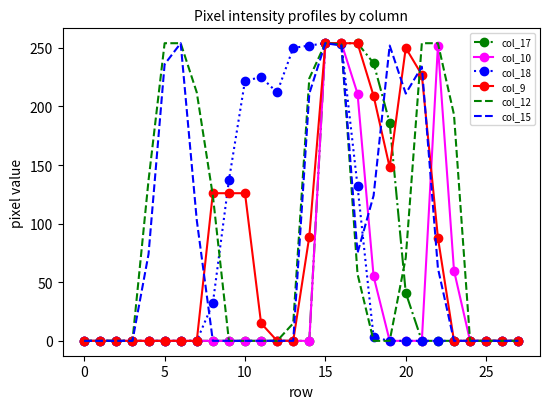

What is the greatest value displayed?

254